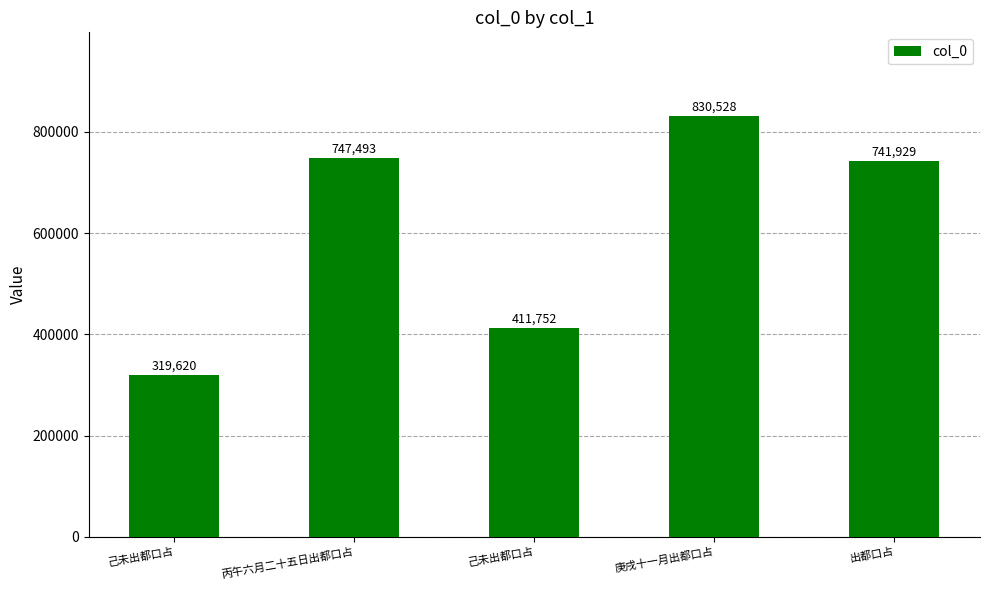

What is the label of the 4th bar from the left?

庚戌十一月出都口占